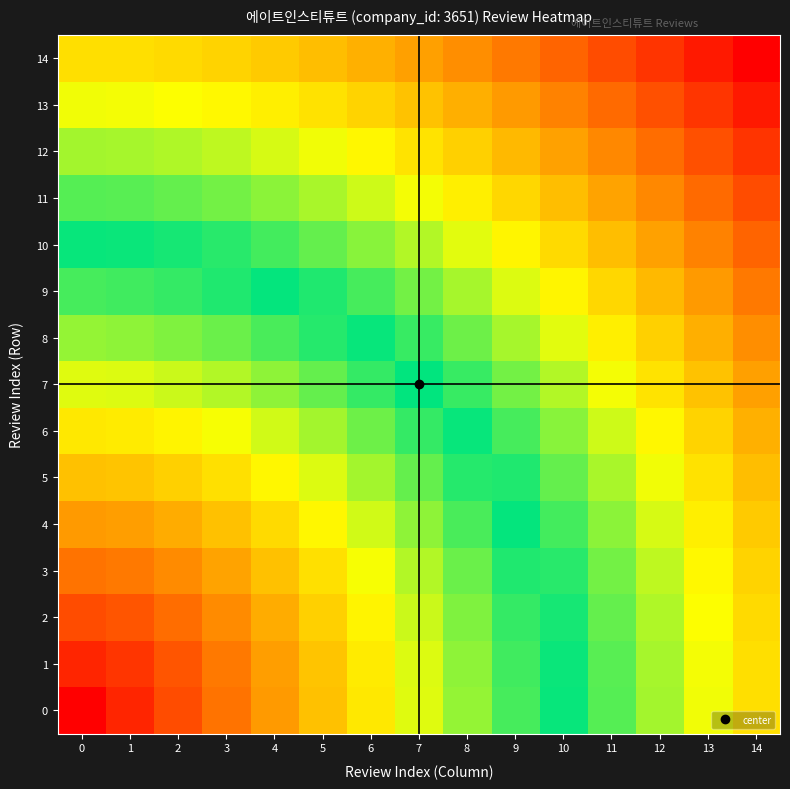

Between 1 and 14, which series saw the biggest shift?

row_0